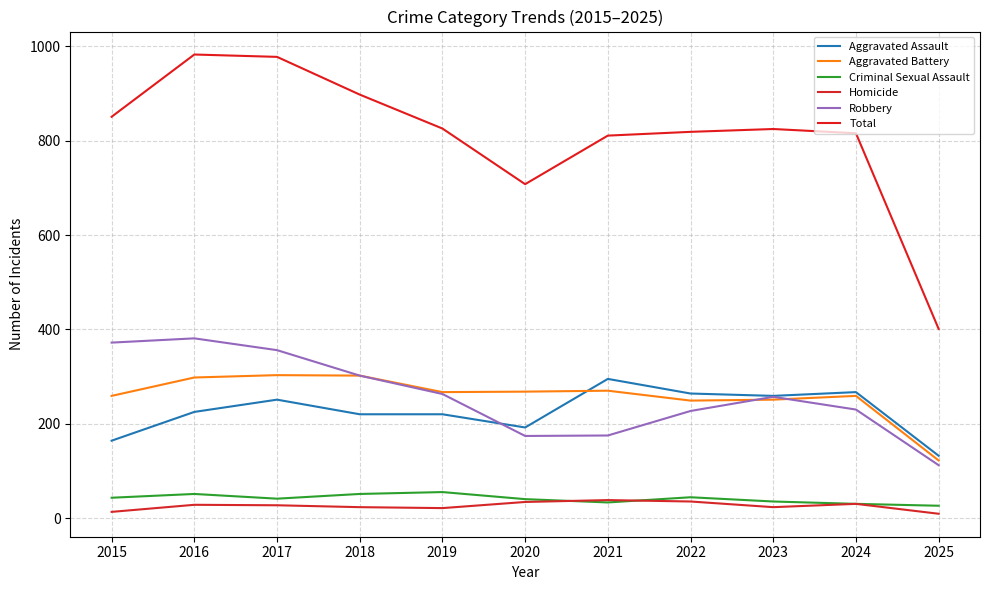

What is the average value of the Total series?

811